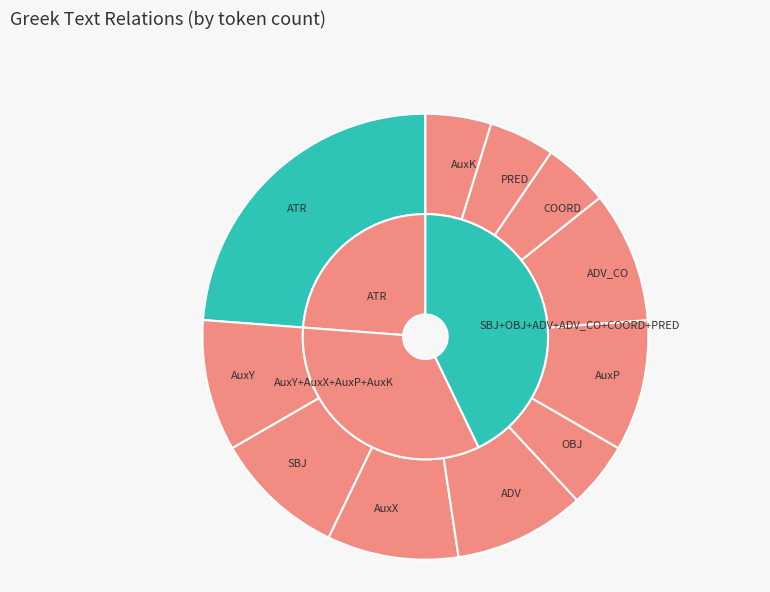

How many segments does this pie chart have?

11